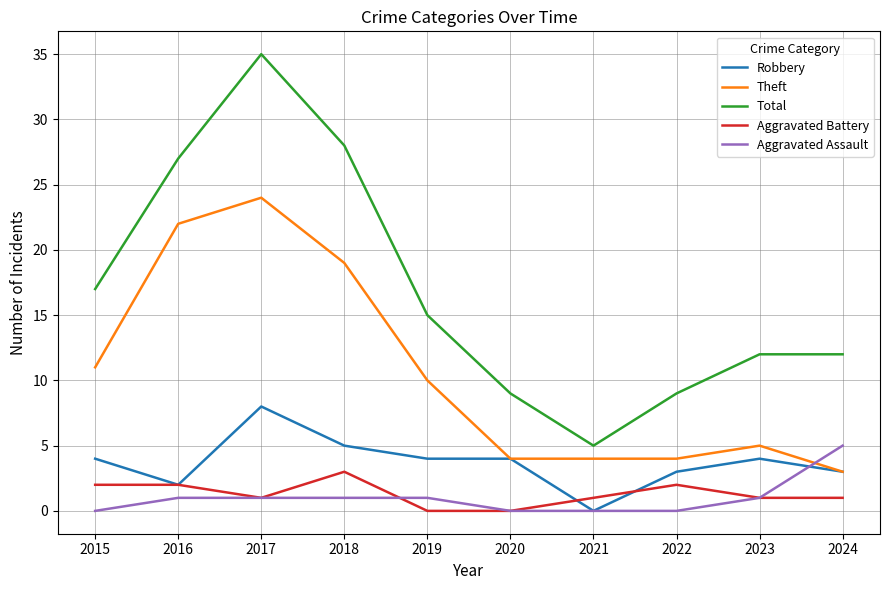

Reading left to right, what are all the values shown in this chart?

Robbery: 4	2	8	5	4	4	0	3	4	3
Theft: 11	22	24	19	10	4	4	4	5	3
Total: 17	27	35	28	15	9	5	9	12	12
Aggravated Battery: 2	2	1	3	0	0	1	2	1	1
Aggravated Assault: 0	1	1	1	1	0	0	0	1	5